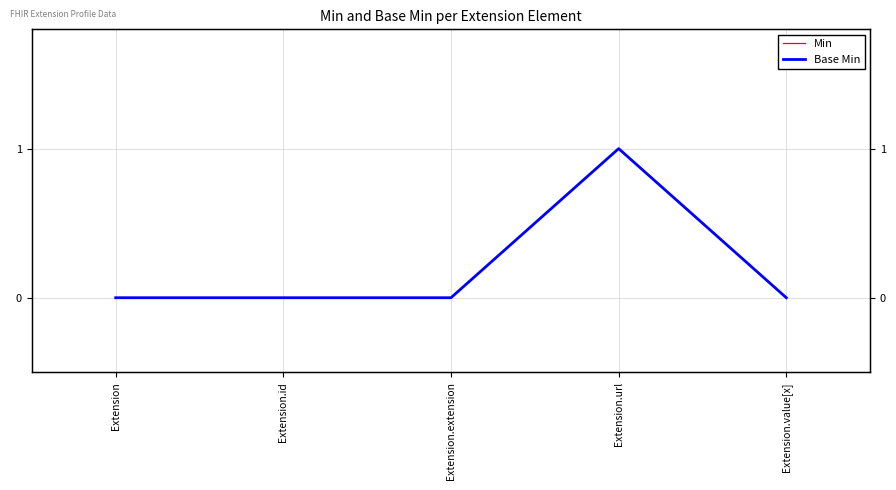

What is the sum of the Base Min values at Extension.url and Extension?

1